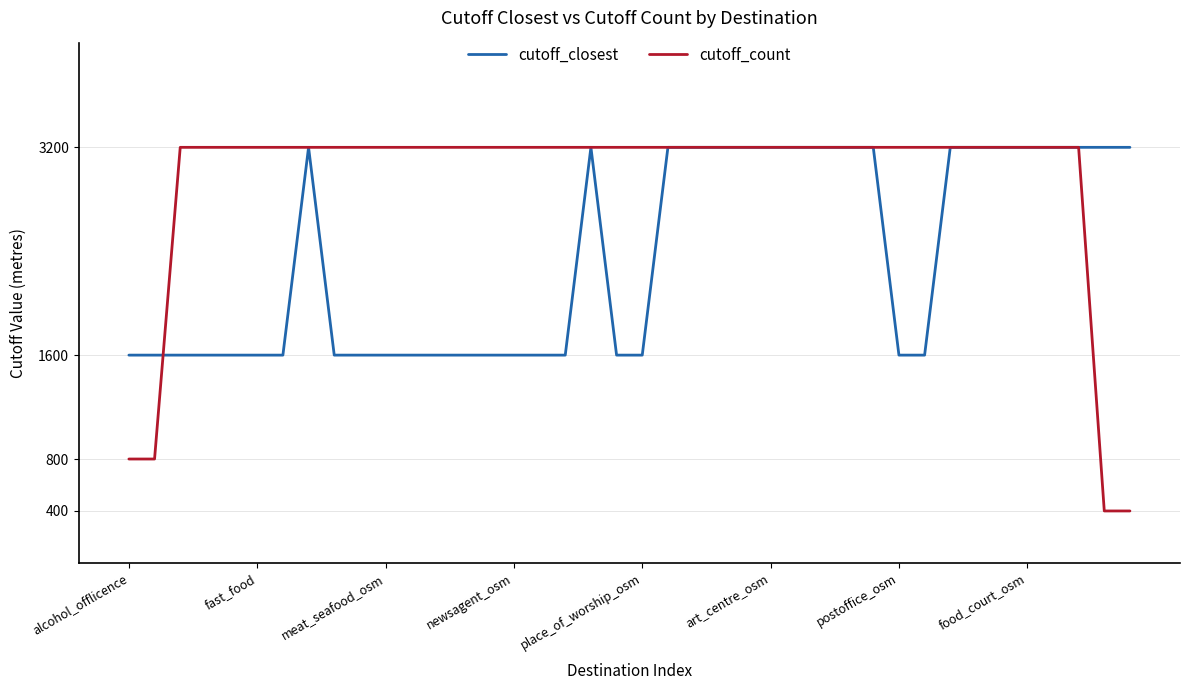

Which series has the widest spread of values?

cutoff_count